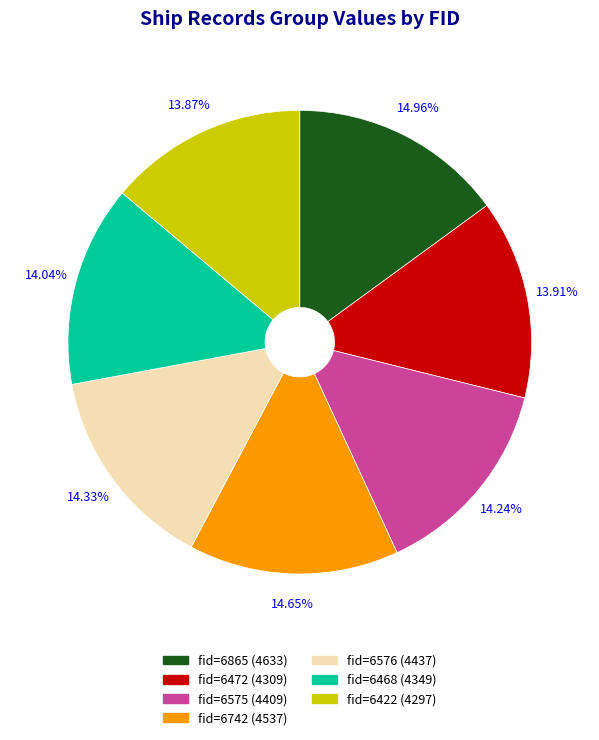

Does any single category account for the majority?

No